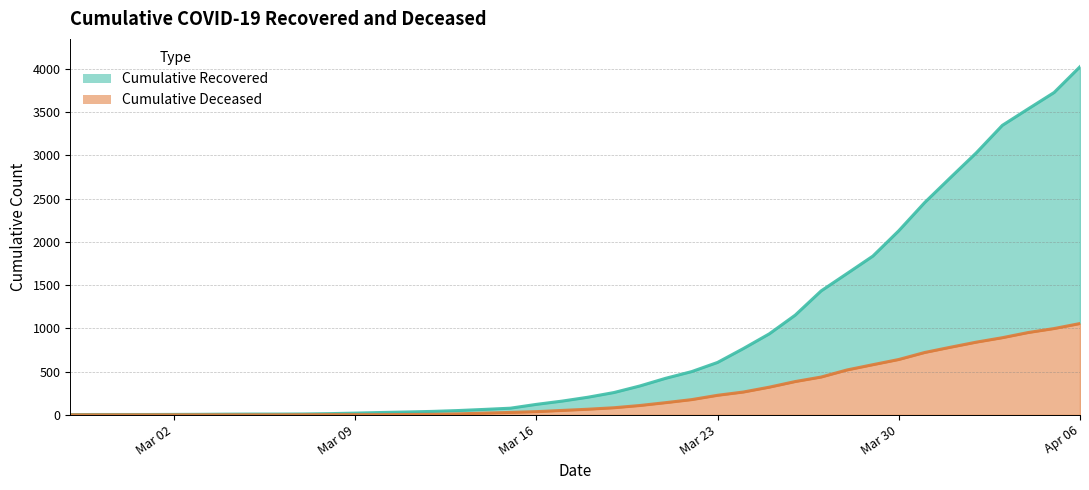

How many lines are shown in the chart?

2